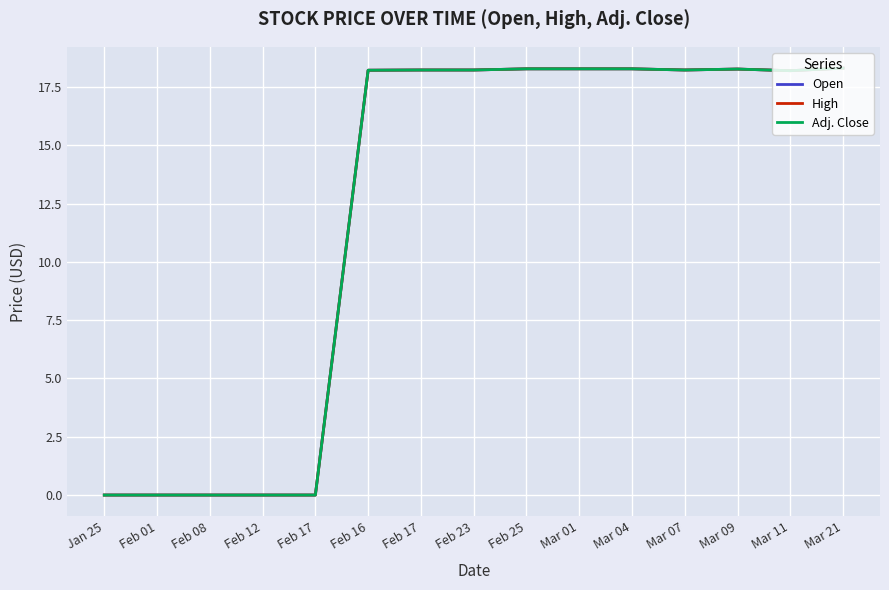

How many lines are shown in the chart?

3